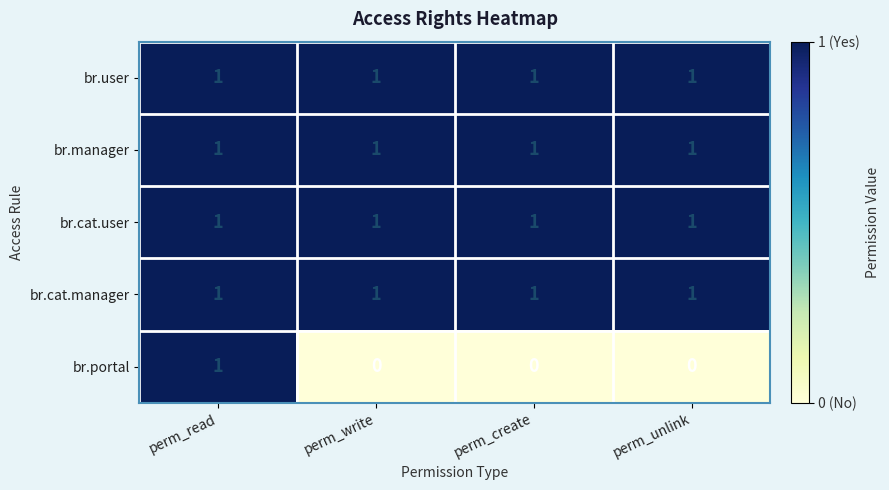

Which series has the largest range (max minus min)?

br.portal